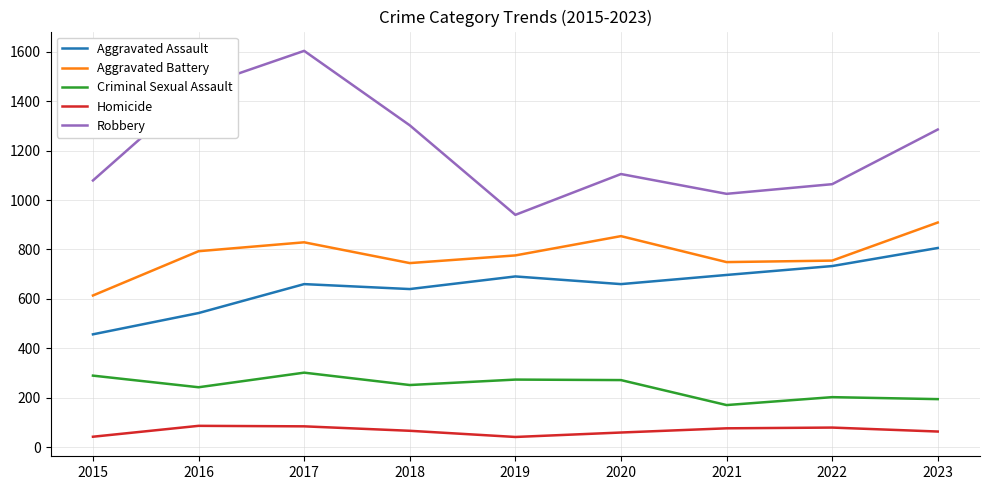

What are all the series names shown in the legend?

Aggravated Assault, Aggravated Battery, Criminal Sexual Assault, Homicide, Robbery